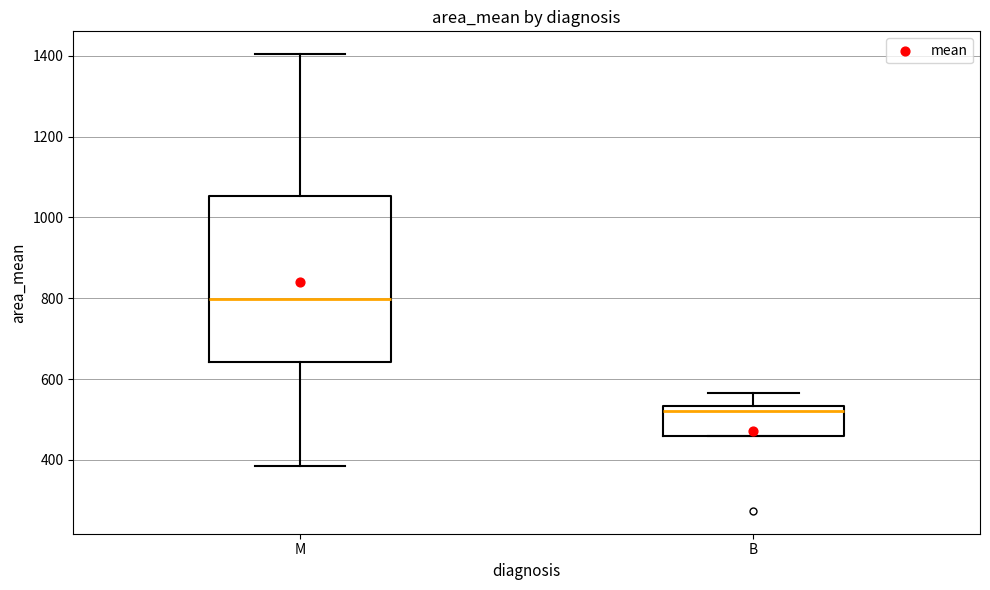

Which box has the highest median line?

M